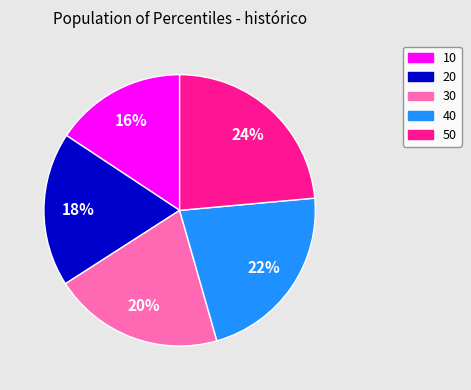

Approximately how many times larger is the value at 20 compared to 30?

0.9